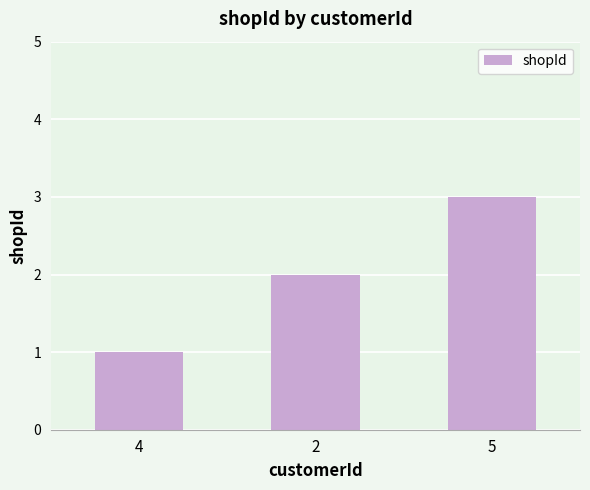

What is the label of the 3rd bar from the left?

5